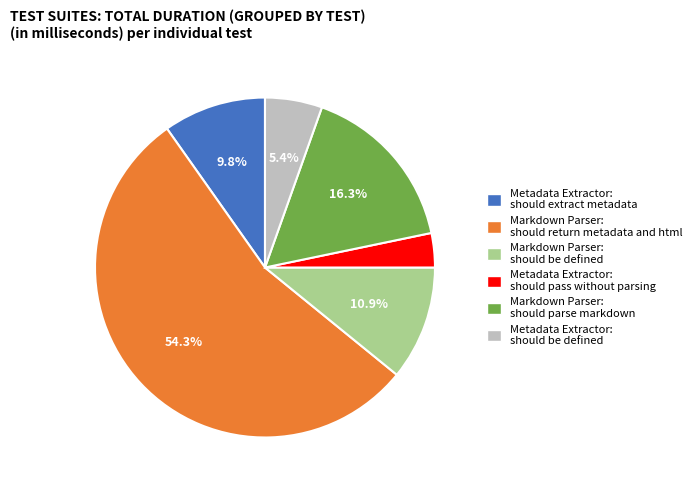

To the nearest percent, what portion does Markdown Parser: should parse markdown represent?

16%